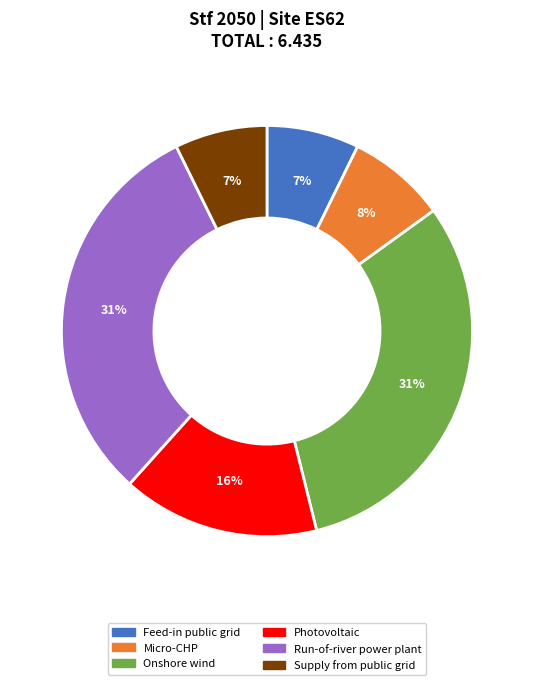

True or false: Feed-in public grid accounts for 13% of the total.

False